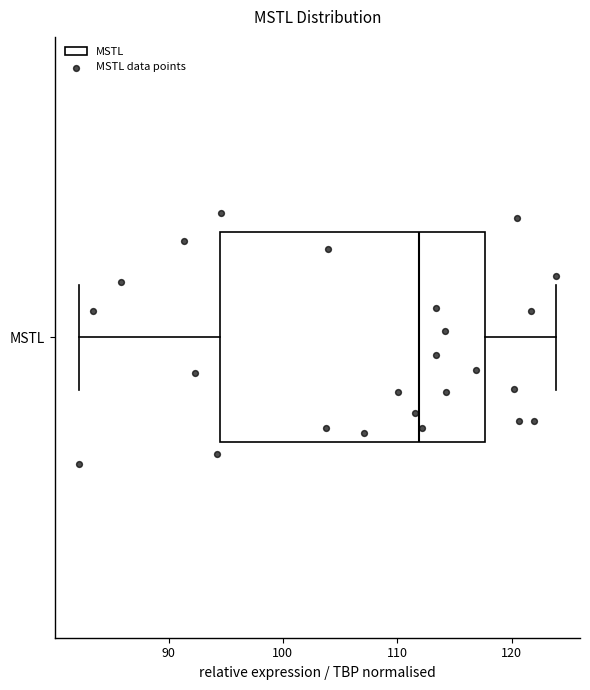

Read this box plot against the x-axis: the position of the median line, the range covered by the box, and the ends of both whiskers. The values are not printed on the chart, so give them approximately, as read against the axis.

median 112, box 94 to 118, whiskers 82 to 124